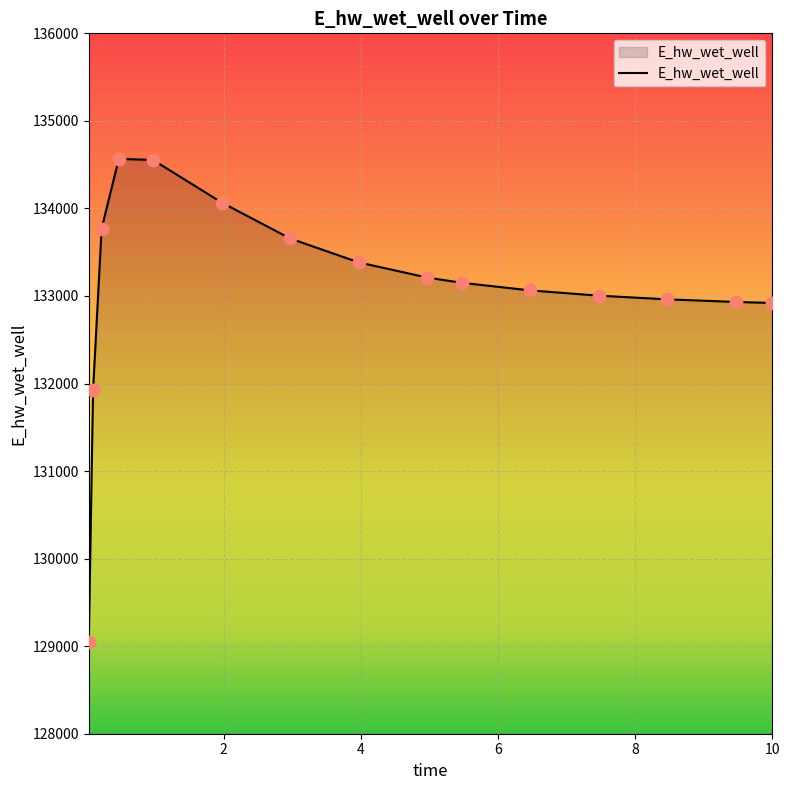

What is the smallest value displayed?

129047.2